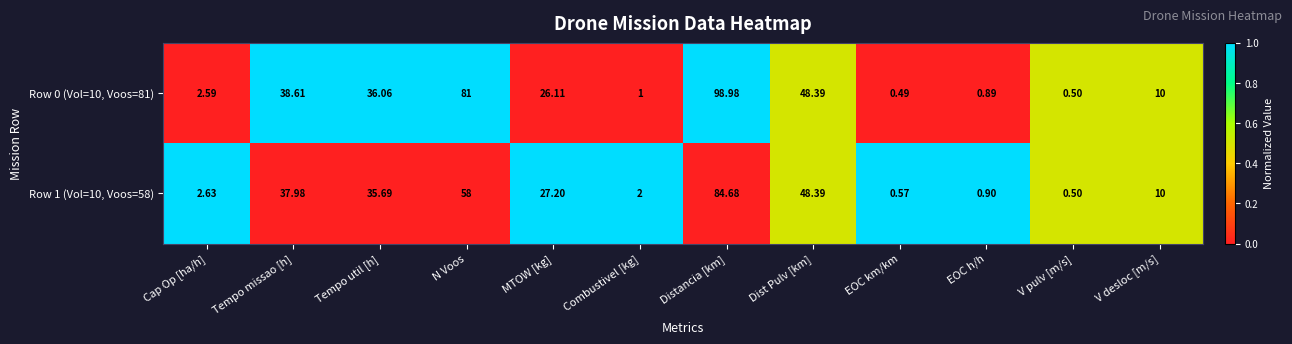

At which label does Row 0 (Vol=10, Voos=81) reach its peak?

Distancia [km]